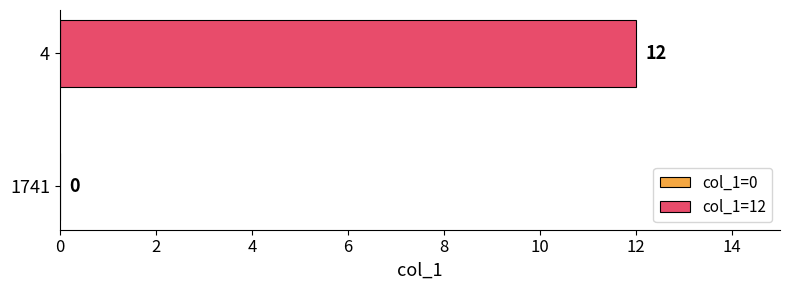

How many values are between 0 and 12?

2